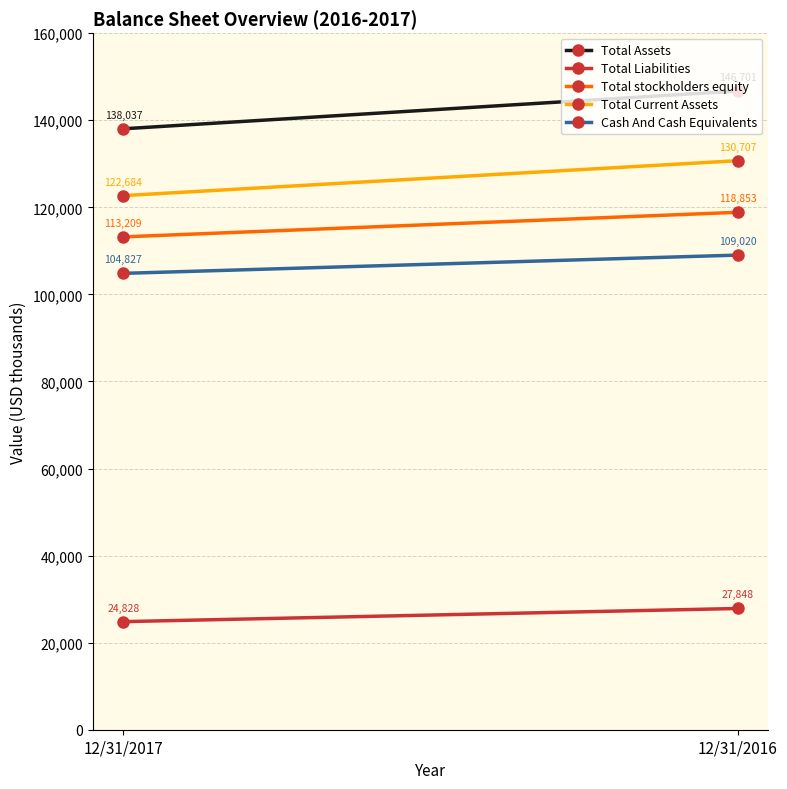

What is the sum of all Total Liabilities values?

52676